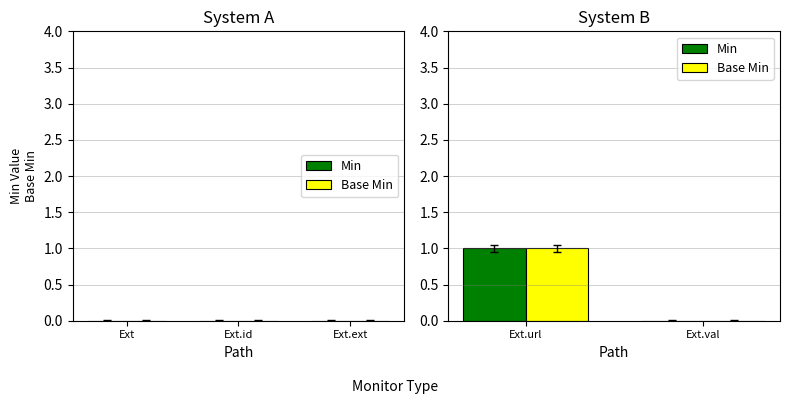

Reading right to left, what are all the values shown in this chart?

Min: 0	1
Base Min: 0	1